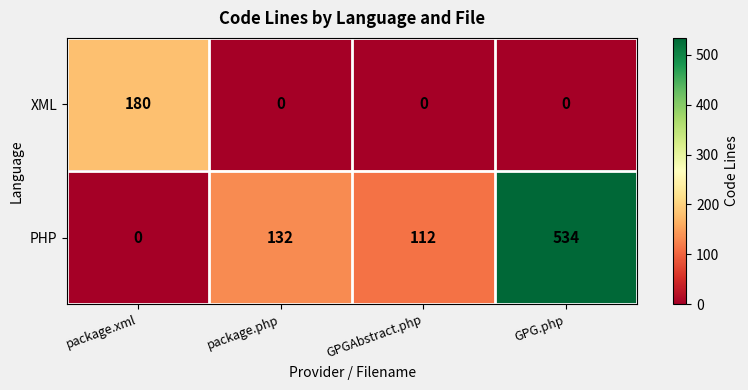

Reading left to right, transcribe all the data shown in this chart.

XML: package.xml=180	package.php=0	GPGAbstract.php=0	GPG.php=0
PHP: package.xml=0	package.php=132	GPGAbstract.php=112	GPG.php=534